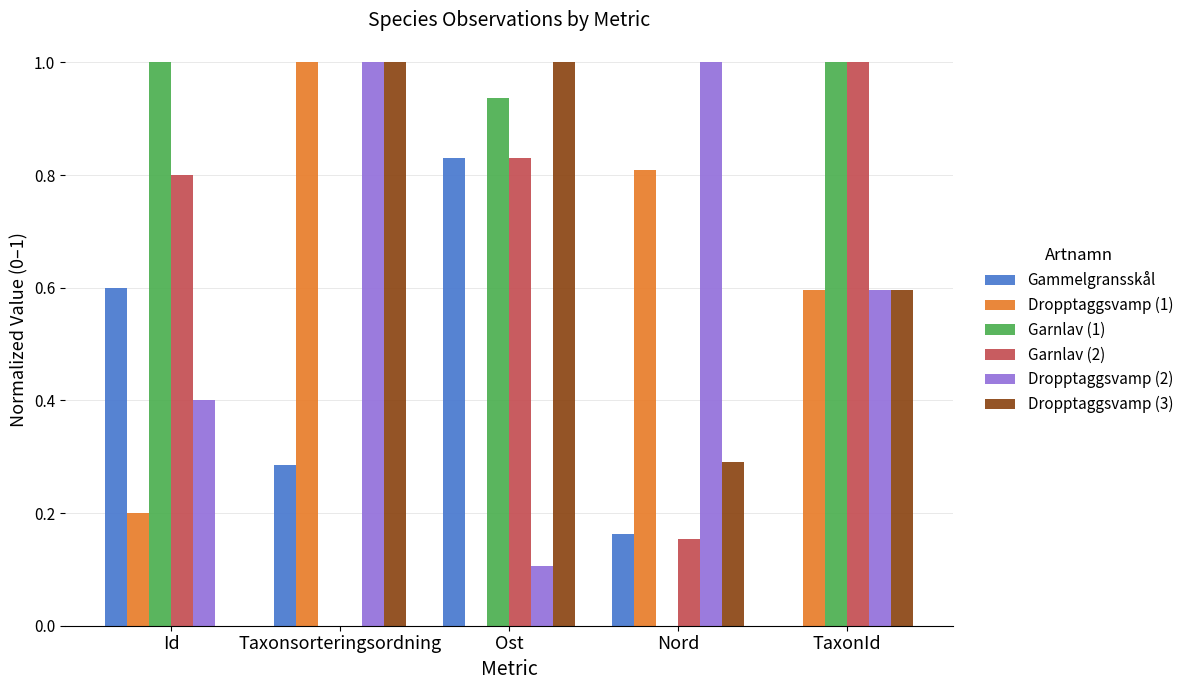

How many distinct data groups are displayed?

6